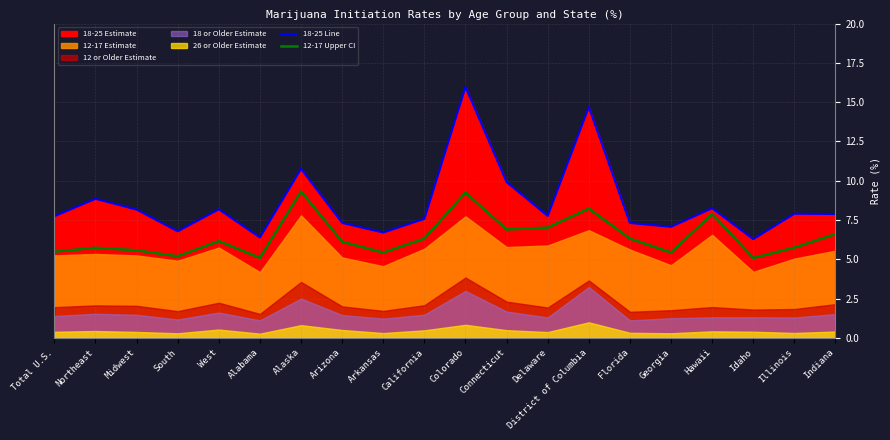

Between Hawaii and Delaware, which is larger?

Hawaii